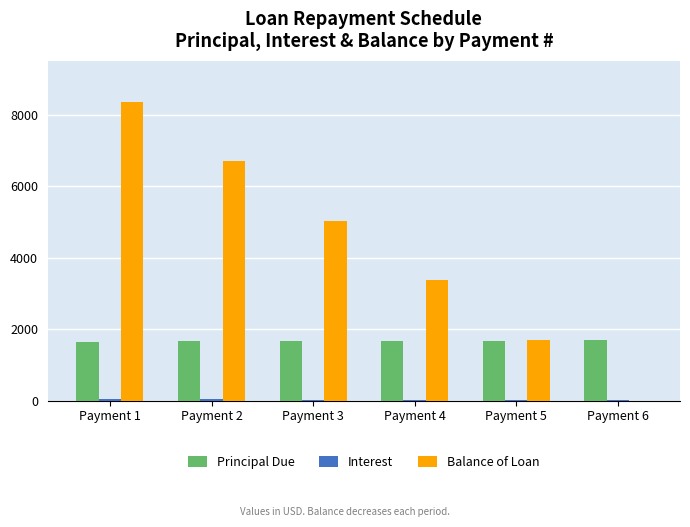

What is the sum of all Balance of Loan values?

25134.3